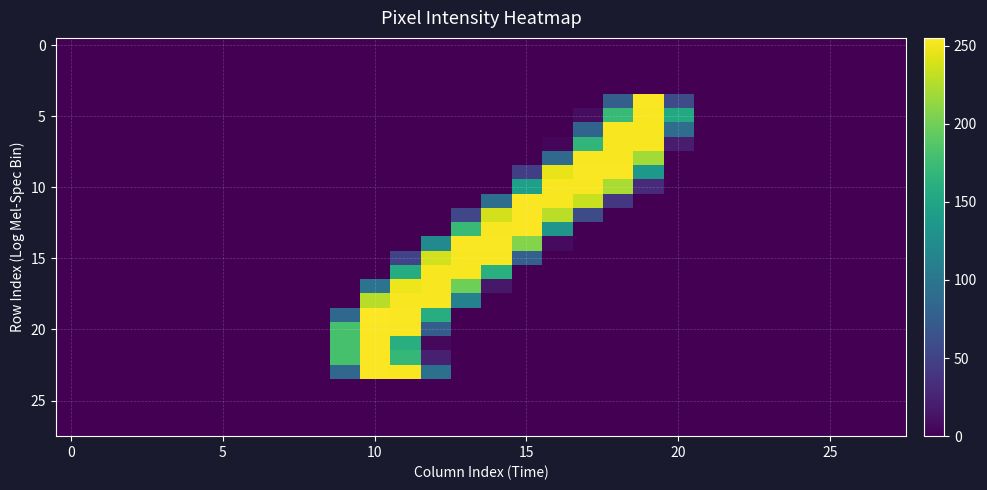

At which category does the chart reach its peak across all series?

10